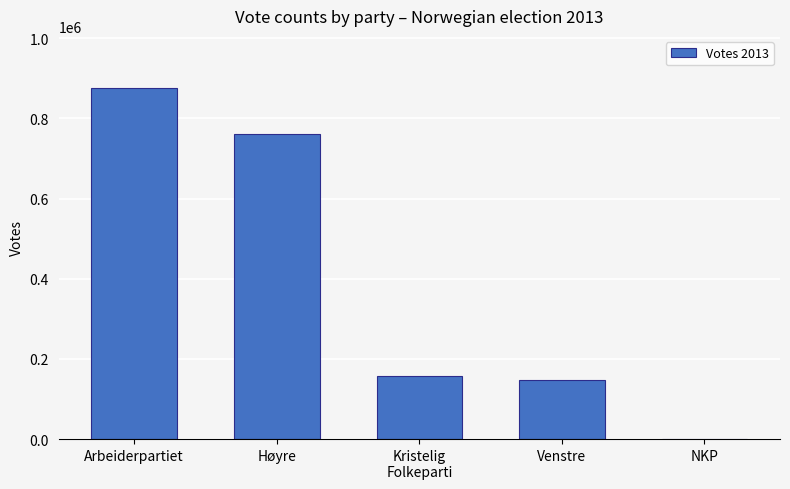

True or false: the data shows 148275 at Venstre.

True